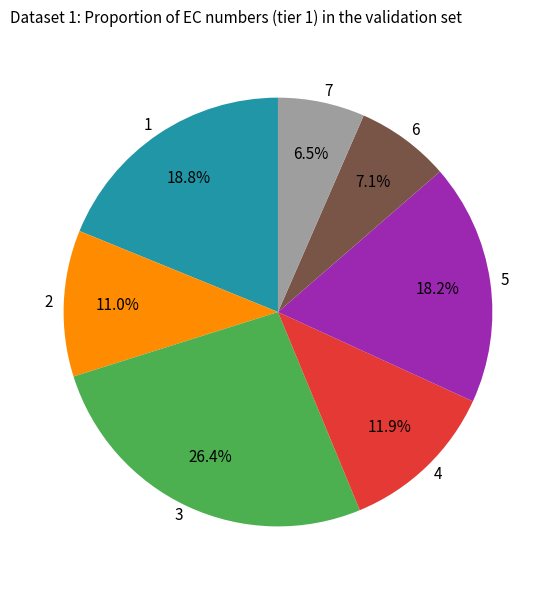

The 4 slice represents 1% of the pie. True or false?

False